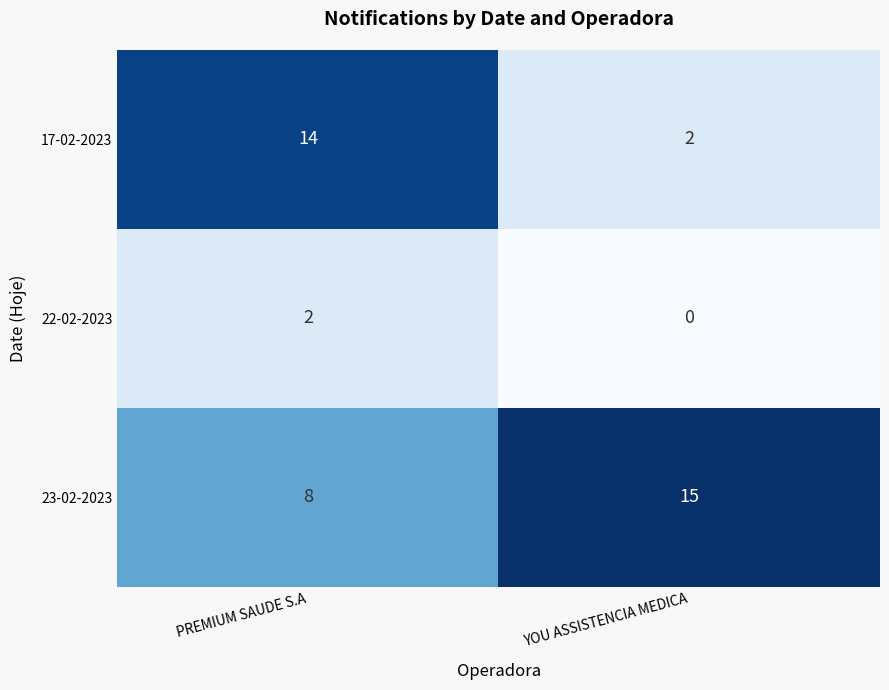

Between PREMIUM SAUDE S.A and YOU ASSISTENCIA MEDICA, which series saw the biggest shift?

17-02-2023